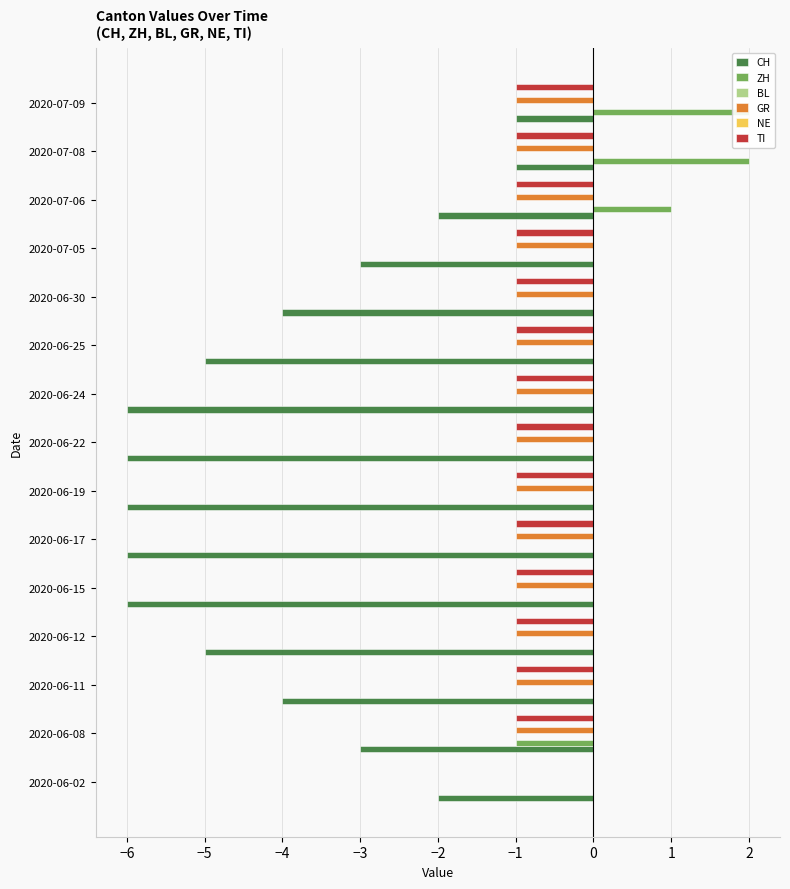

What are all the series names shown in the legend?

CH, ZH, BL, GR, NE, TI